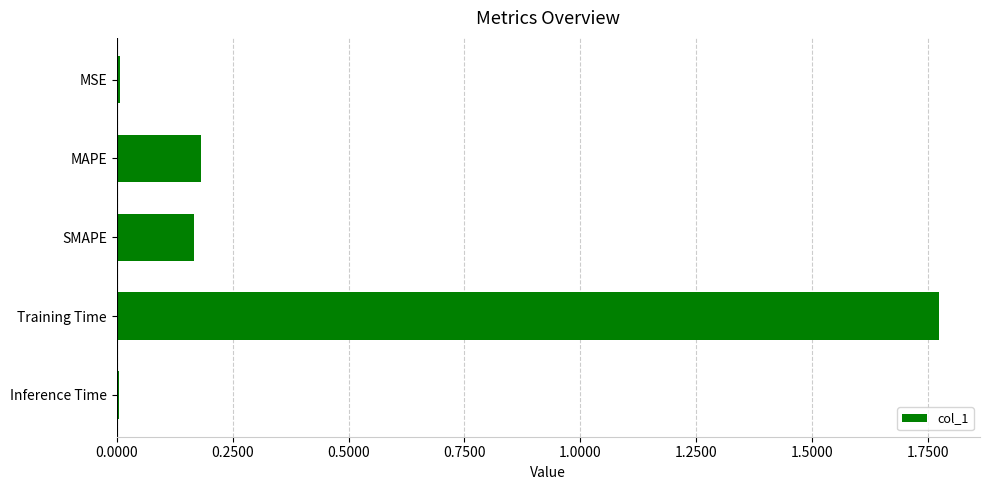

Which has a higher value, Training Time or MSE?

Training Time